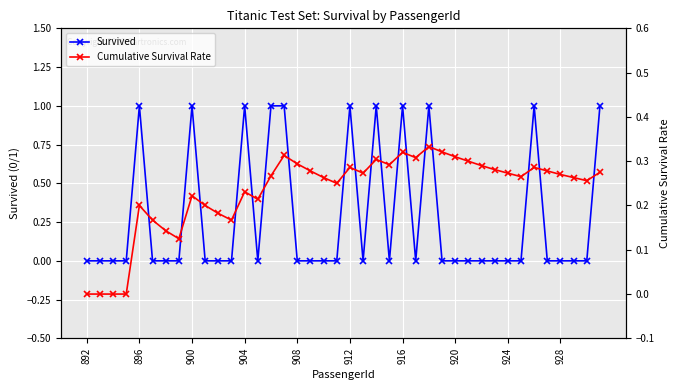

Is it true that Survived equals 0.4 at 904?

False